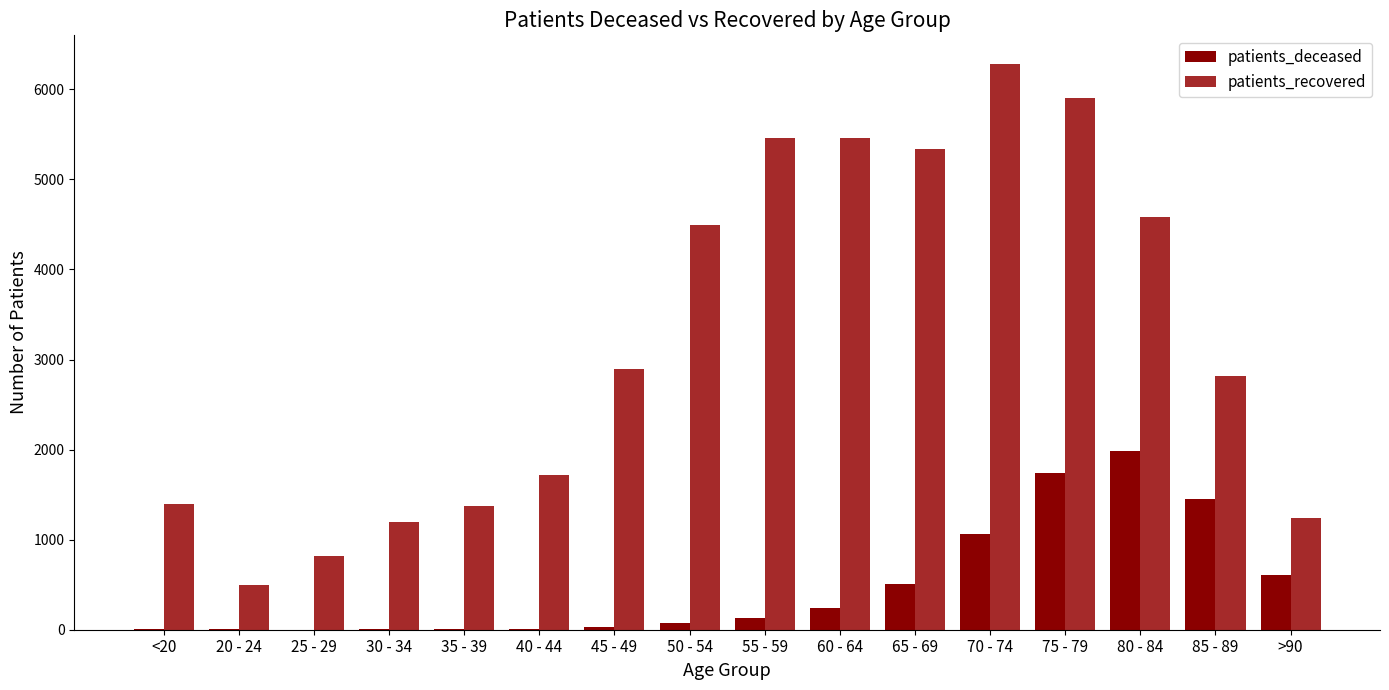

Is it true that patients_recovered equals 2355 at 35 - 39?

False